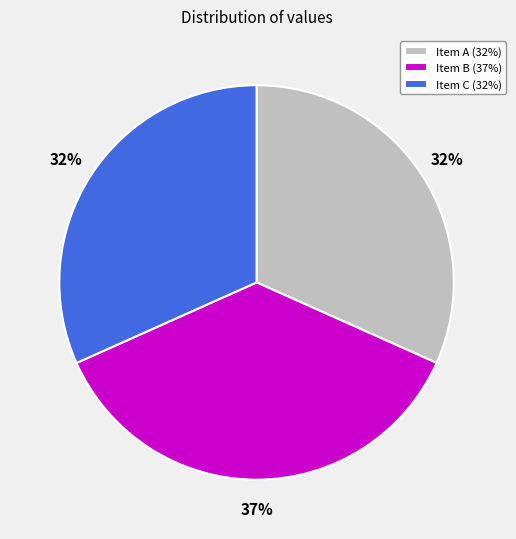

The Item A (32%) slice represents 17% of the pie. True or false?

False